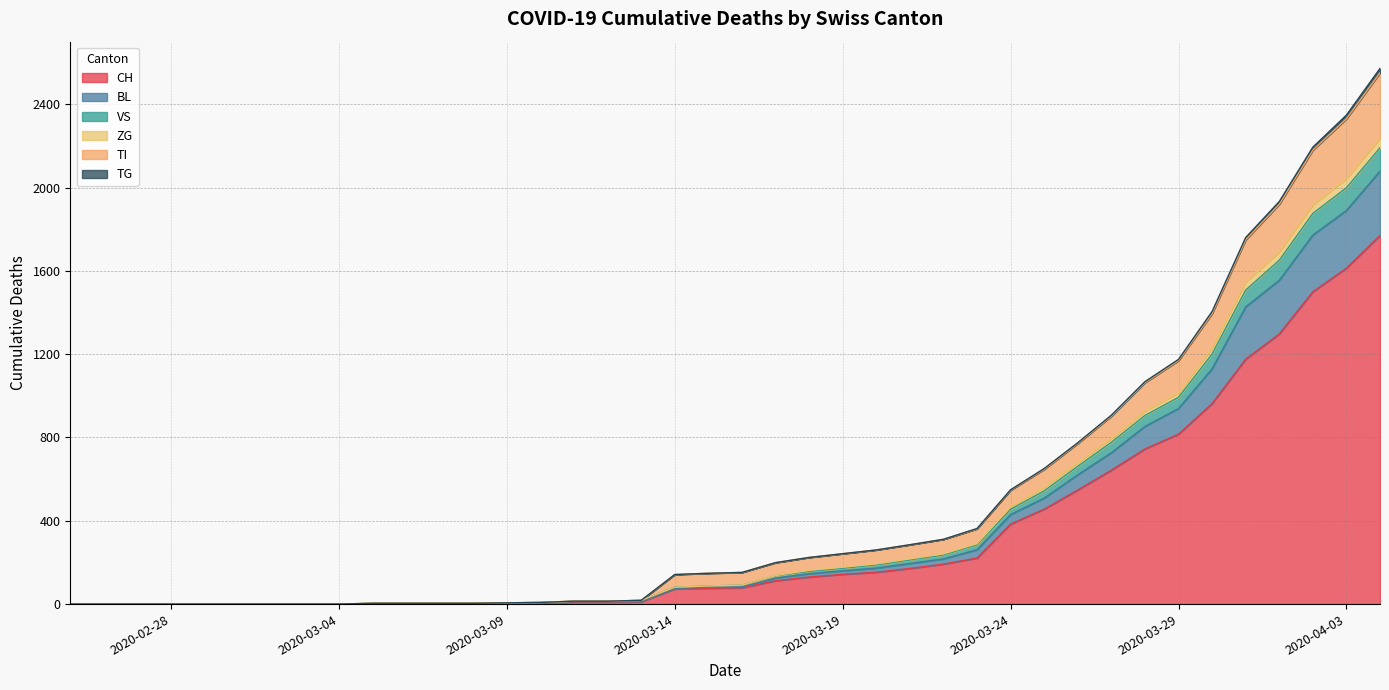

The value of CH at 2020-03-24 is 508. True or false?

False